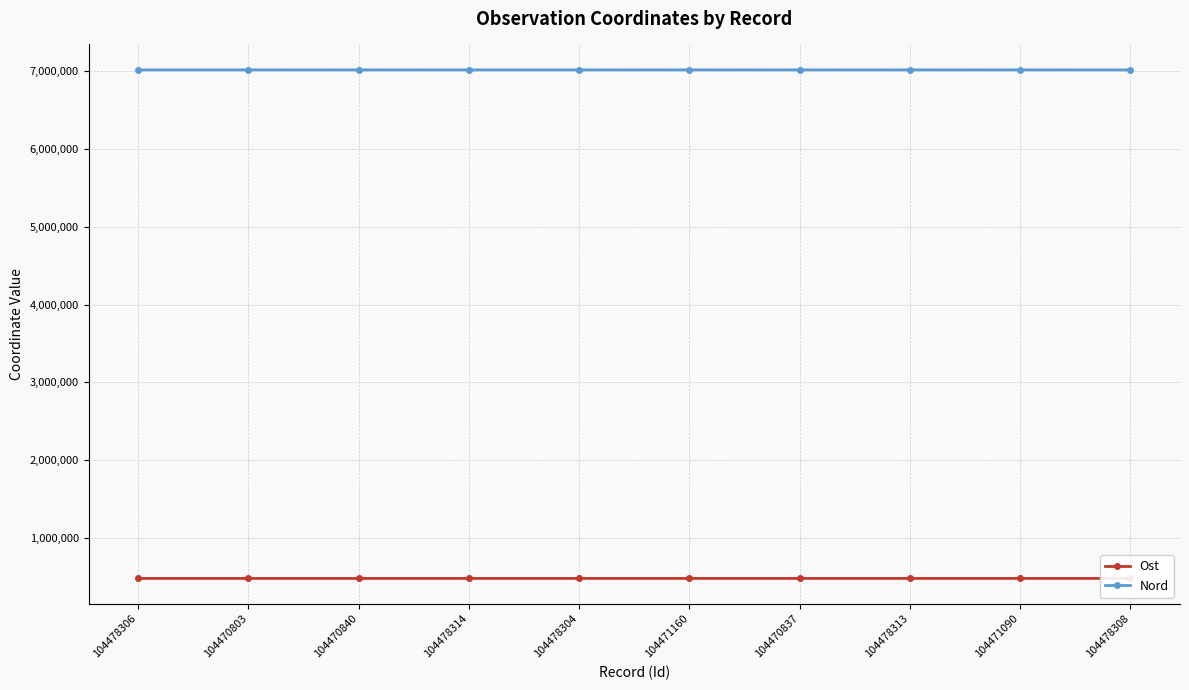

Rank the series by their average value, from lowest to highest.

Ost, Nord